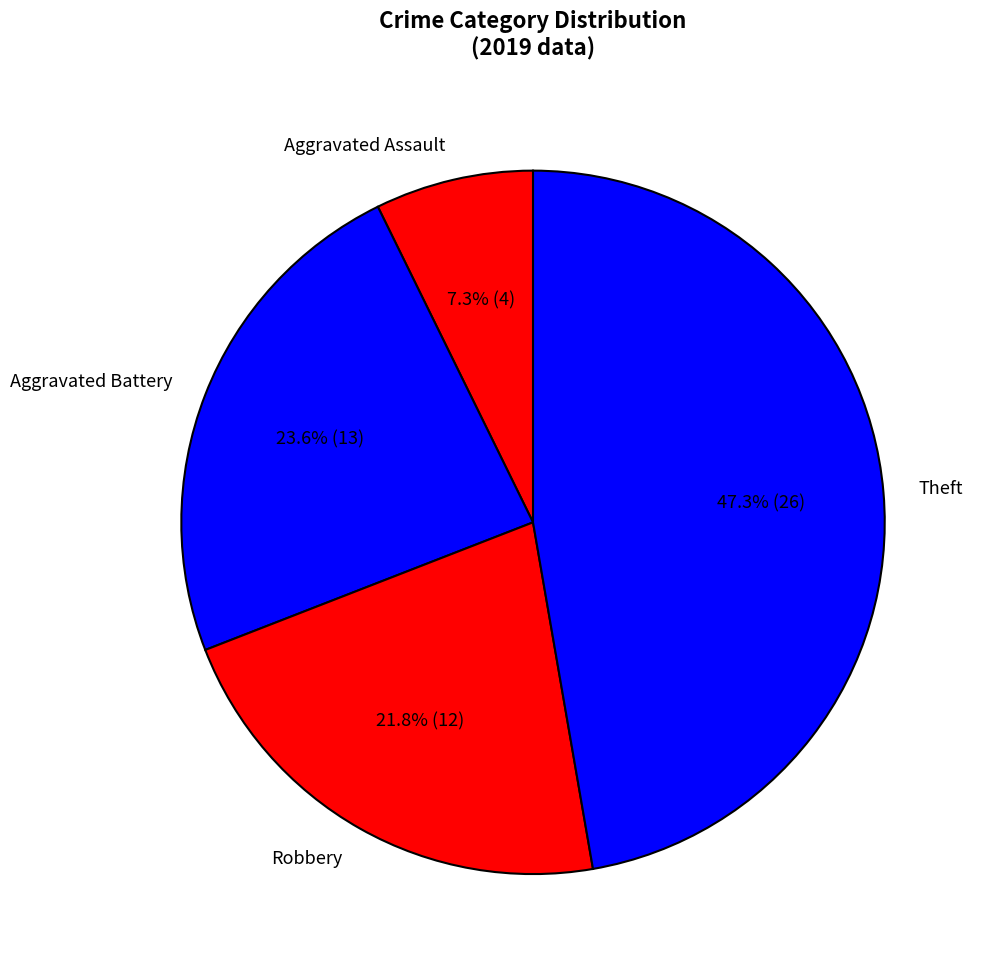

How many segments does this pie chart have?

4